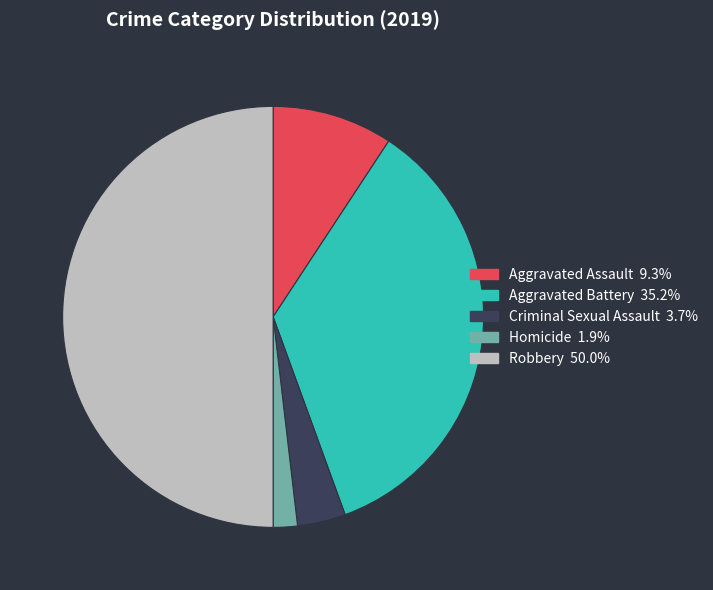

The Homicide slice represents 2% of the pie. True or false?

True